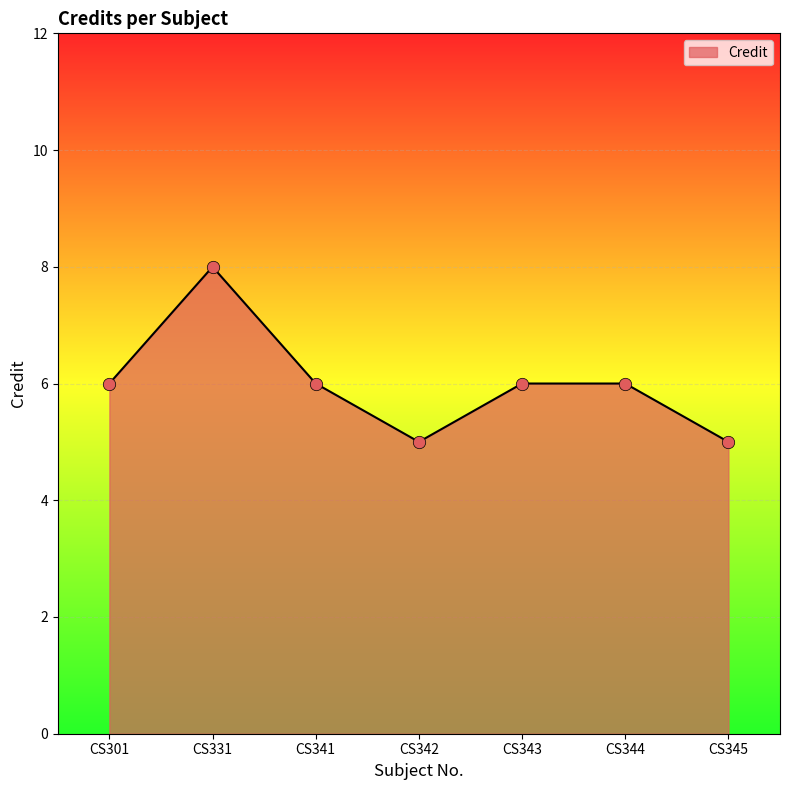

Between CS341 and CS345, which is larger?

CS341